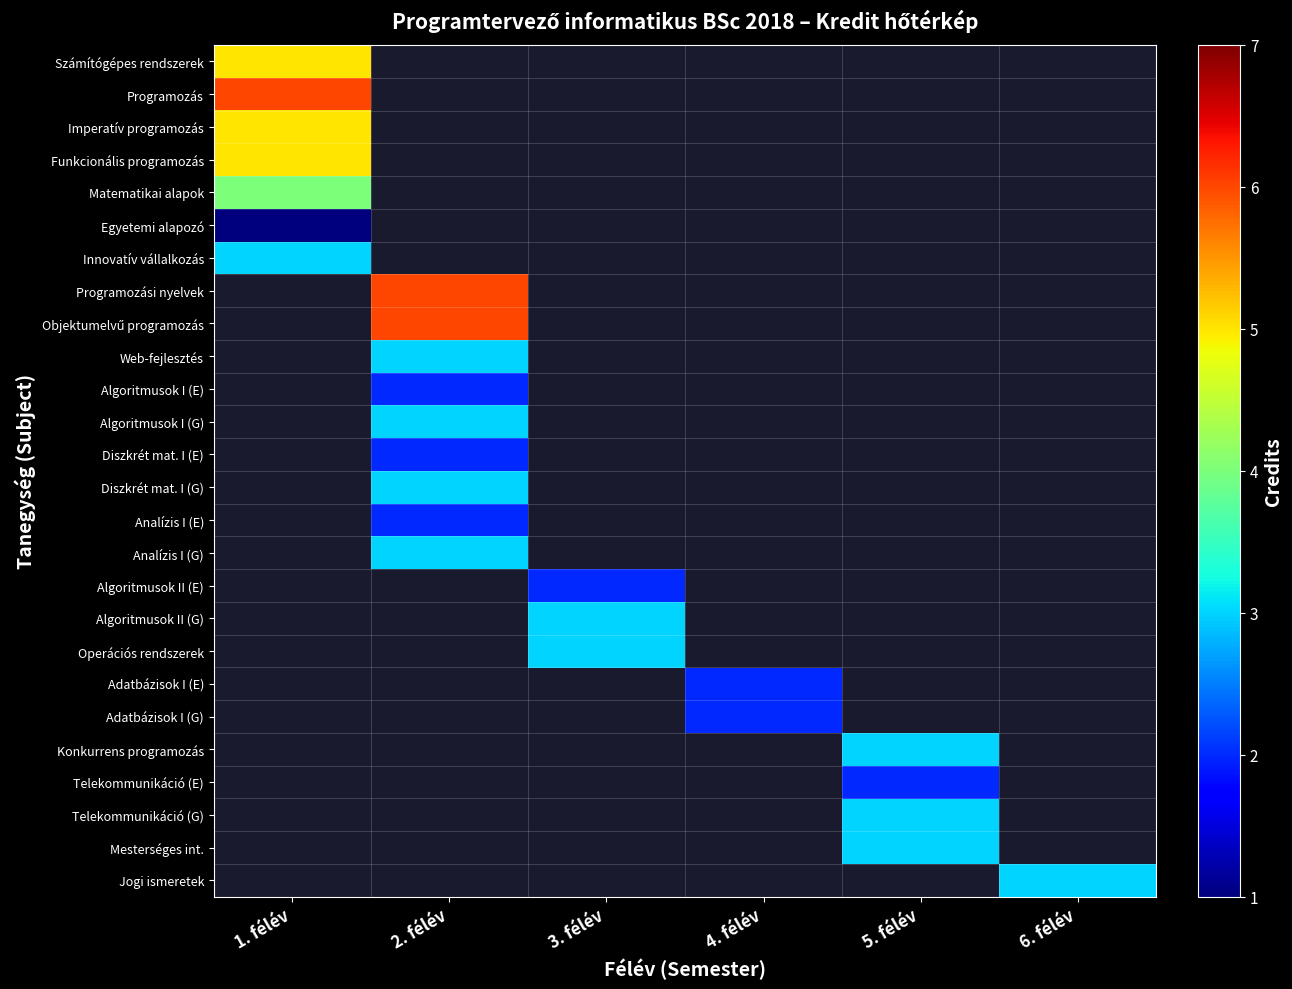

Which category has the highest value across all series?

1. félév